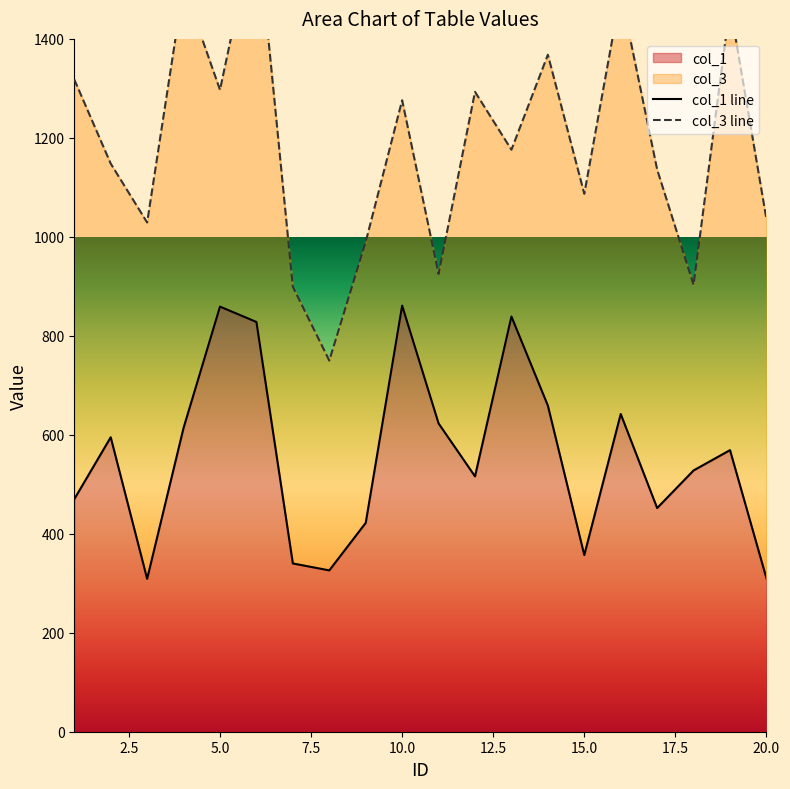

What is the maximum value for col_1?

861